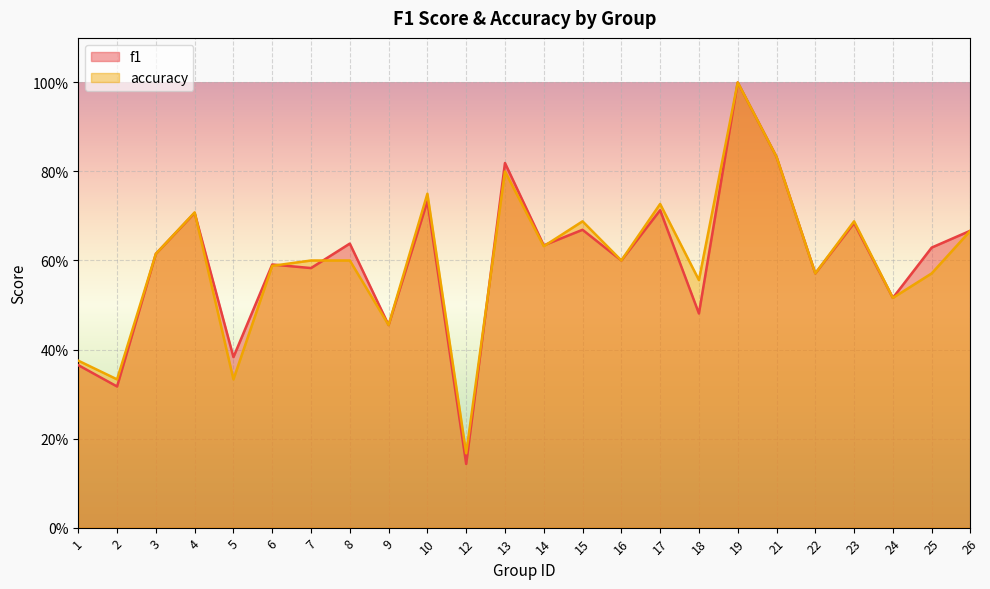

Reading right to left, extract all data points from this chart.

f1: 0.7	0.6	0.5	0.7	0.6	0.8	1.0	0.5	0.7	0.6	0.7	0.6	0.8	0.1	0.7	0.5	0.6	0.6	0.6	0.4	0.7	0.6	0.3	0.4
accuracy: 0.7	0.6	0.5	0.7	0.6	0.8	1.0	0.6	0.7	0.6	0.7	0.6	0.8	0.2	0.8	0.5	0.6	0.6	0.6	0.3	0.7	0.6	0.3	0.4